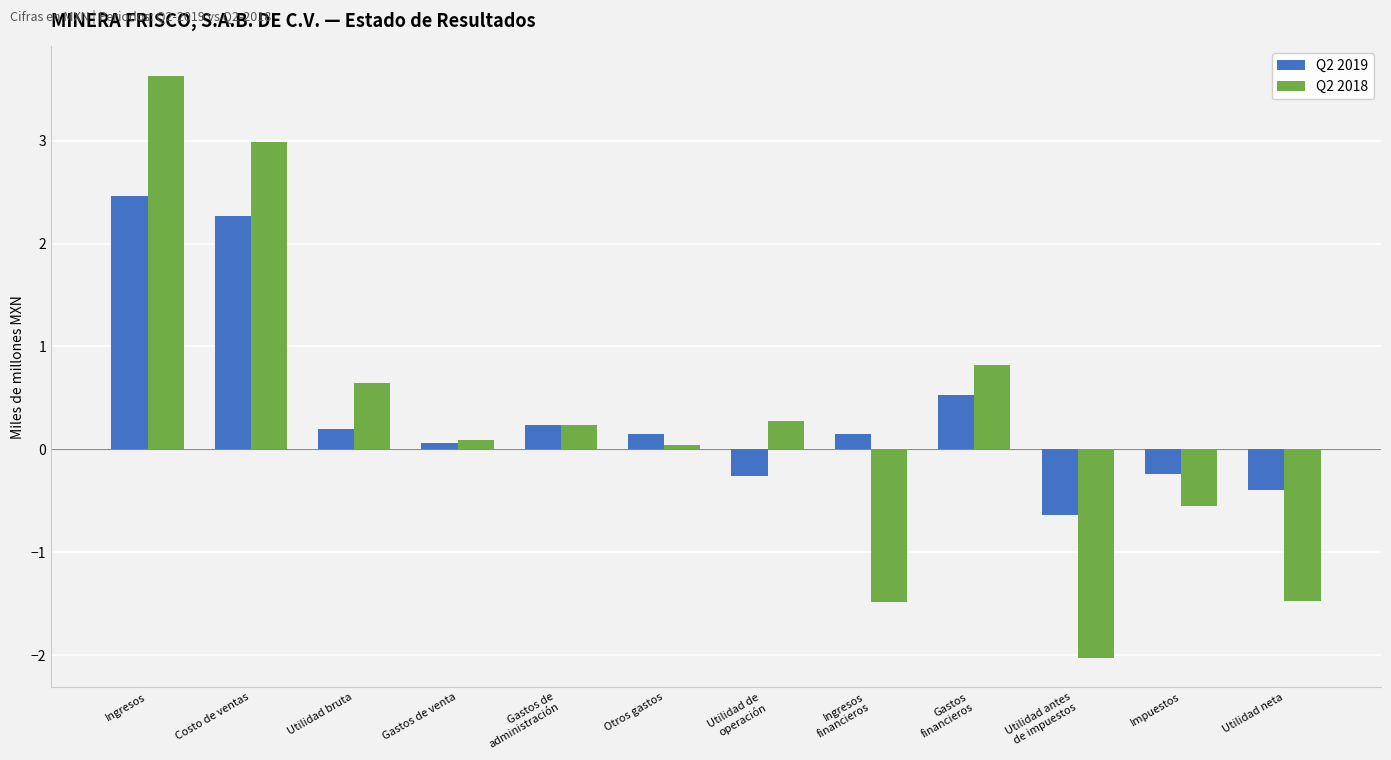

Which series has the largest range (max minus min)?

Q2 2018